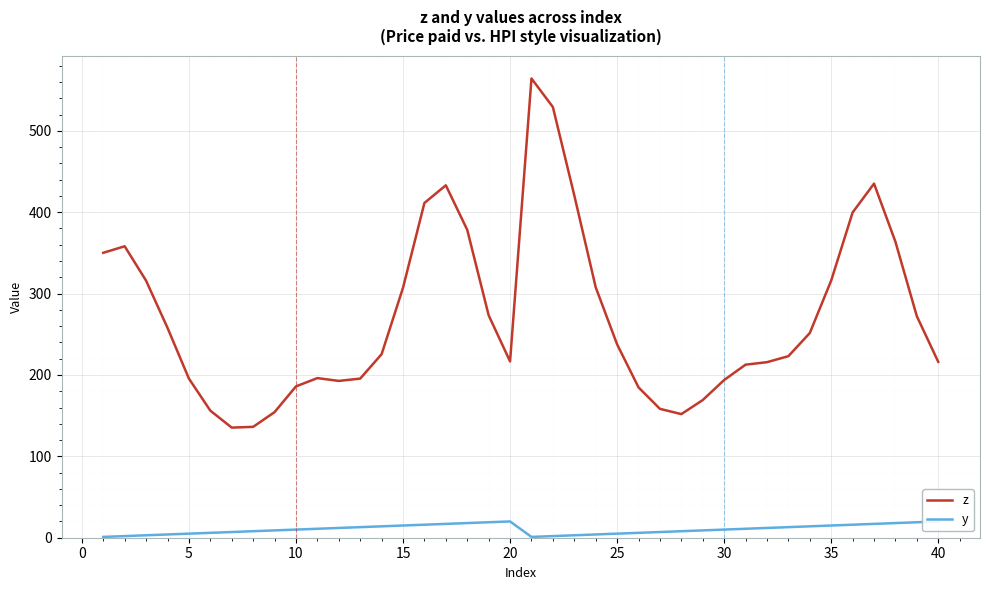

What is the highest value of the z series?

564.3